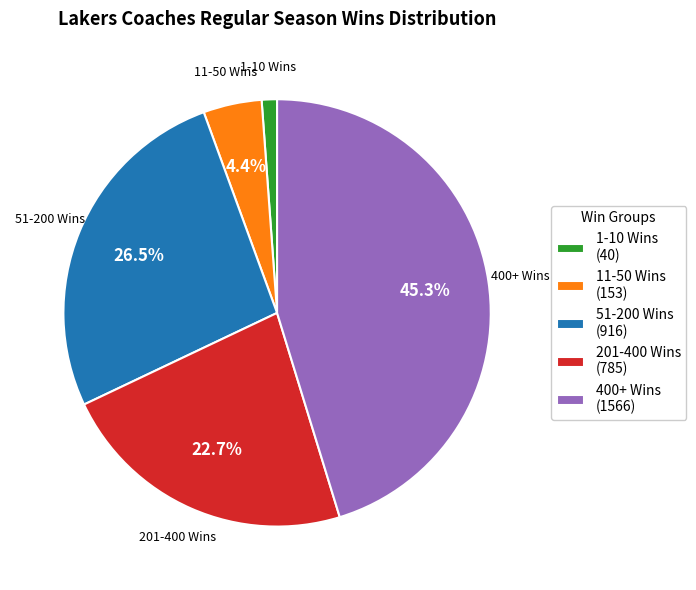

What is the largest slice in the pie chart?

400+ Wins (1566)